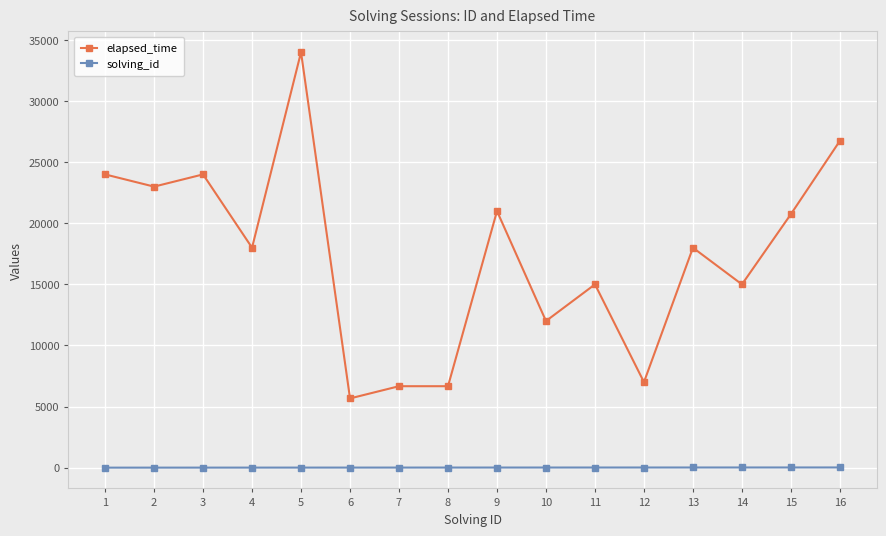

True or false: elapsed_time has a value of 6666 at 8.

True